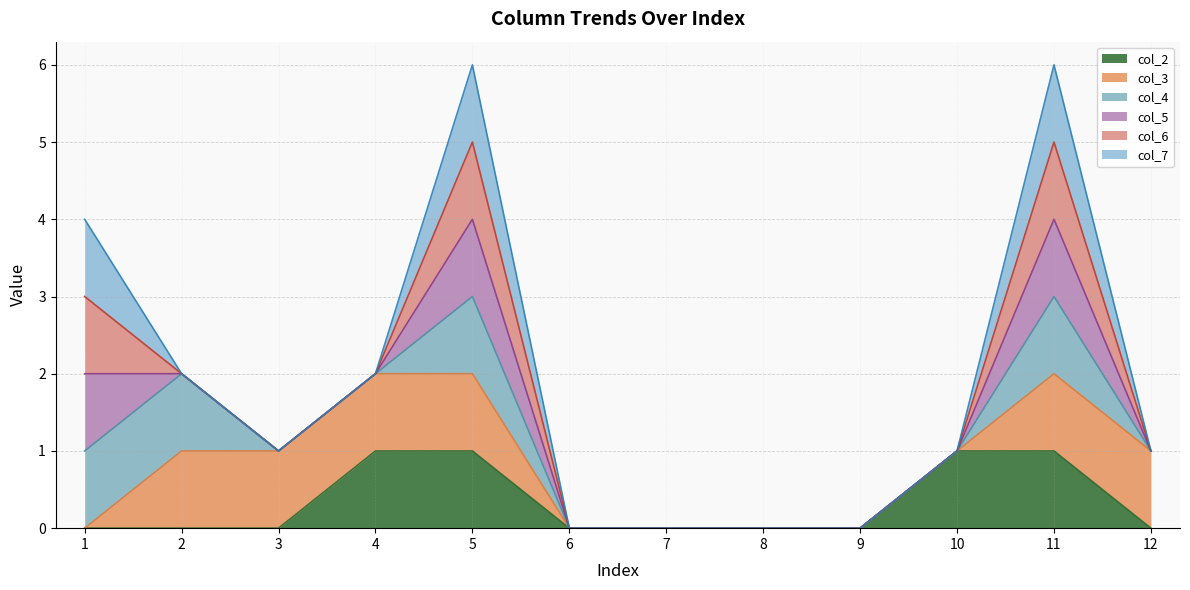

Is it true that col_4_line equals 4 at 11?

False